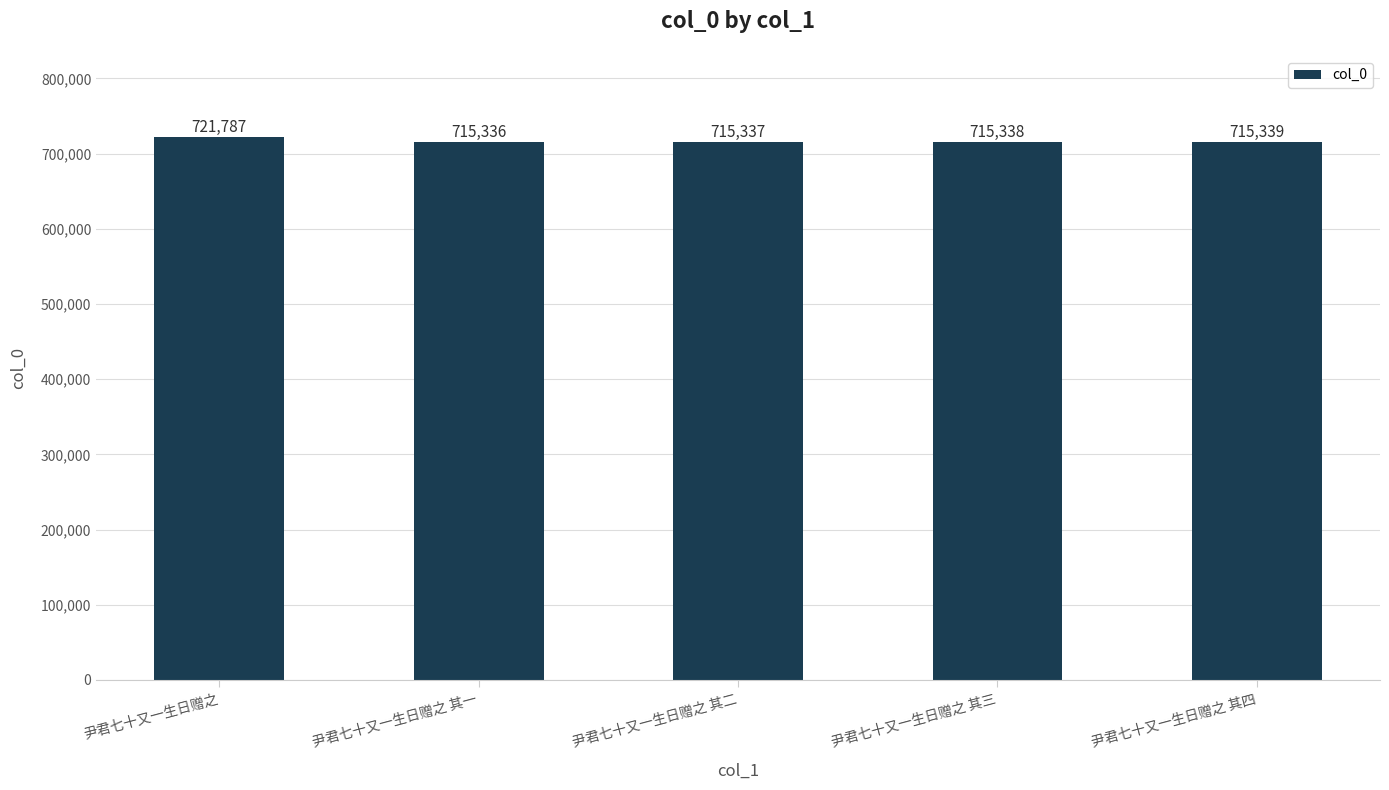

What position from the left is 尹君七十又一生日赠之?

1